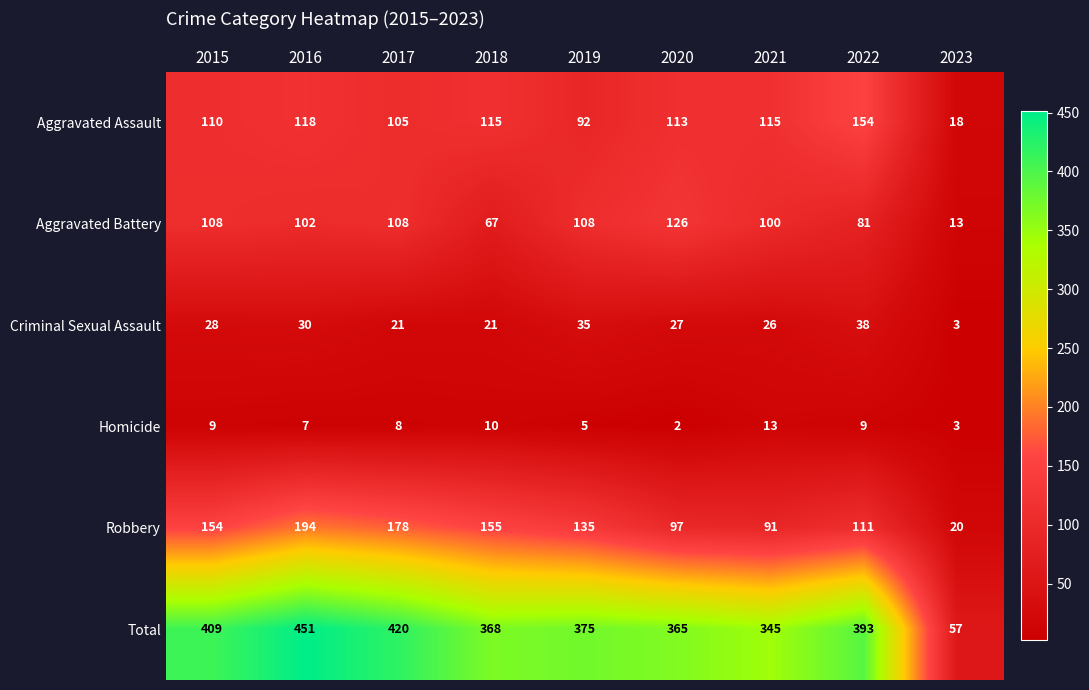

Which category has the lowest value in the Criminal Sexual Assault series?

2023